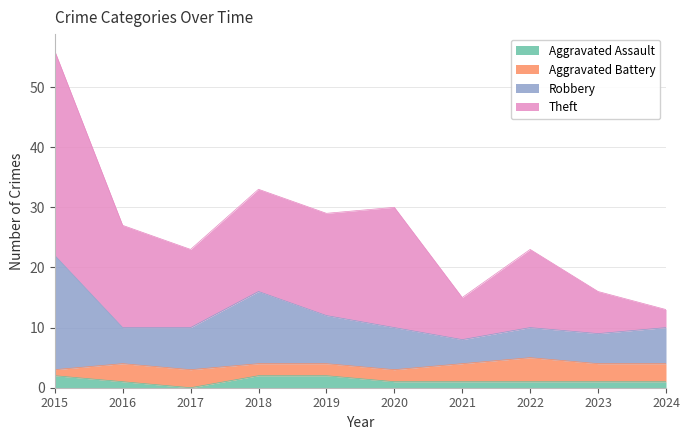

Does the chart display data point markers on the line(s)?

No